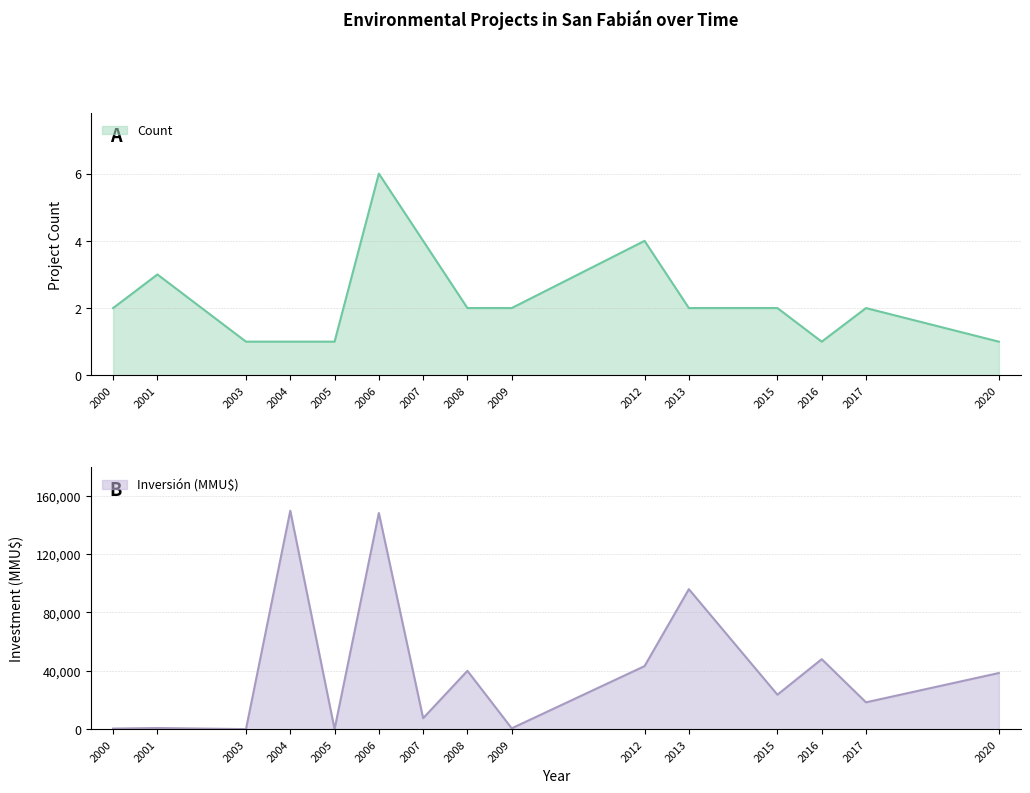

What is the spread (max minus min) of values at 0?

399